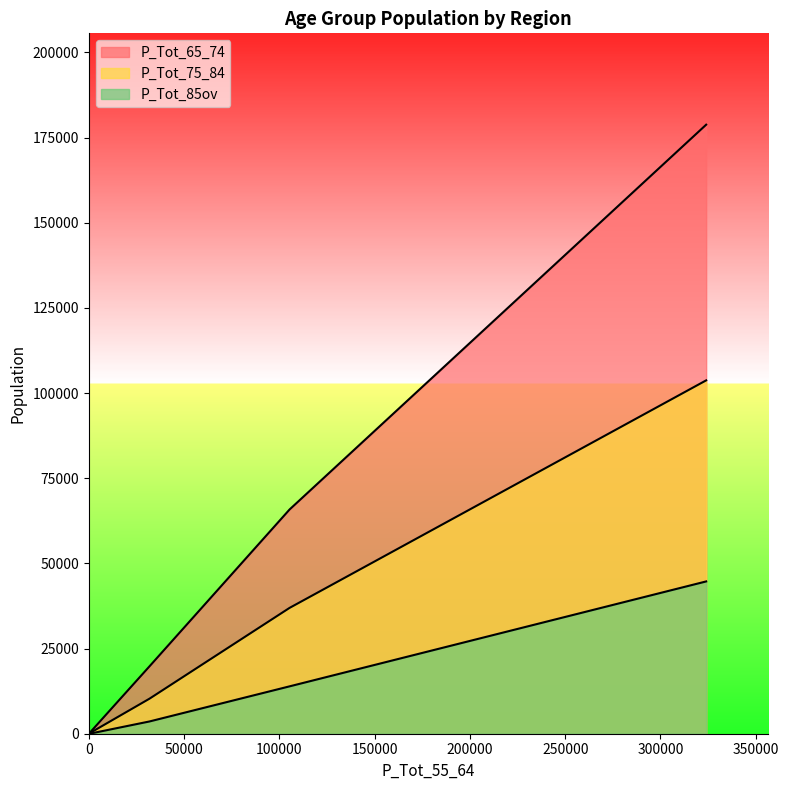

Does the chart display data point markers on the line(s)?

No